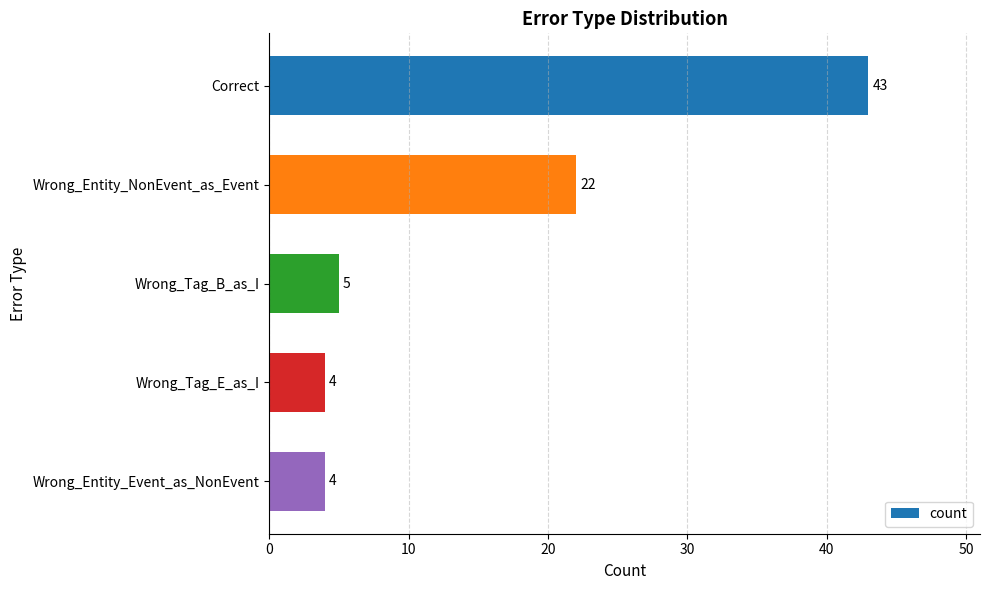

Reading top to bottom, what are all the values shown in this chart?

Correct=43	Wrong_Entity_NonEvent_as_Event=22	Wrong_Tag_B_as_I=5	Wrong_Tag_E_as_I=4	Wrong_Entity_Event_as_NonEvent=4